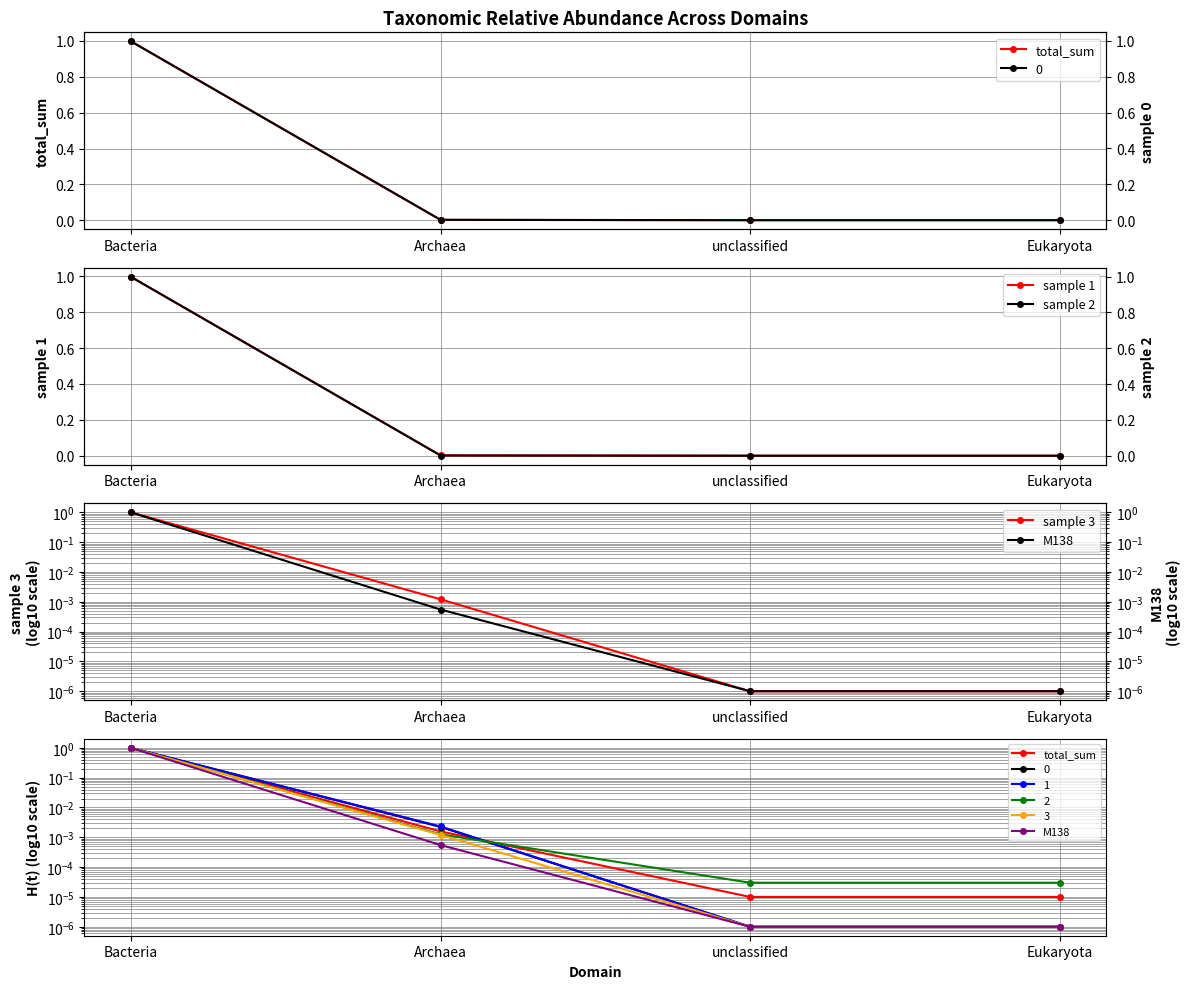

How many positive values does the sample 1 series have?

2